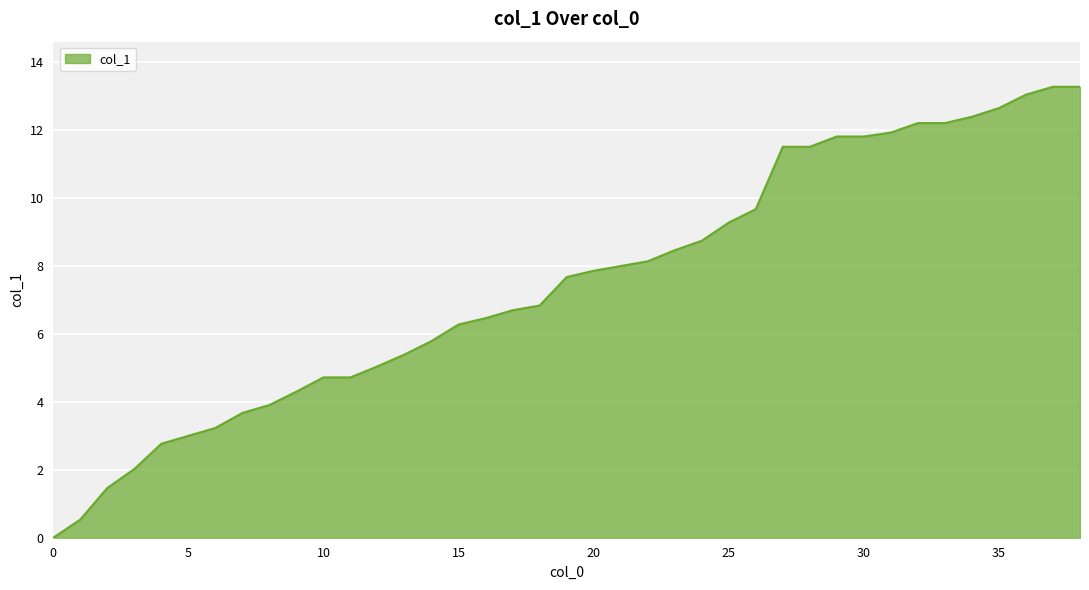

What is the average value?

7.5